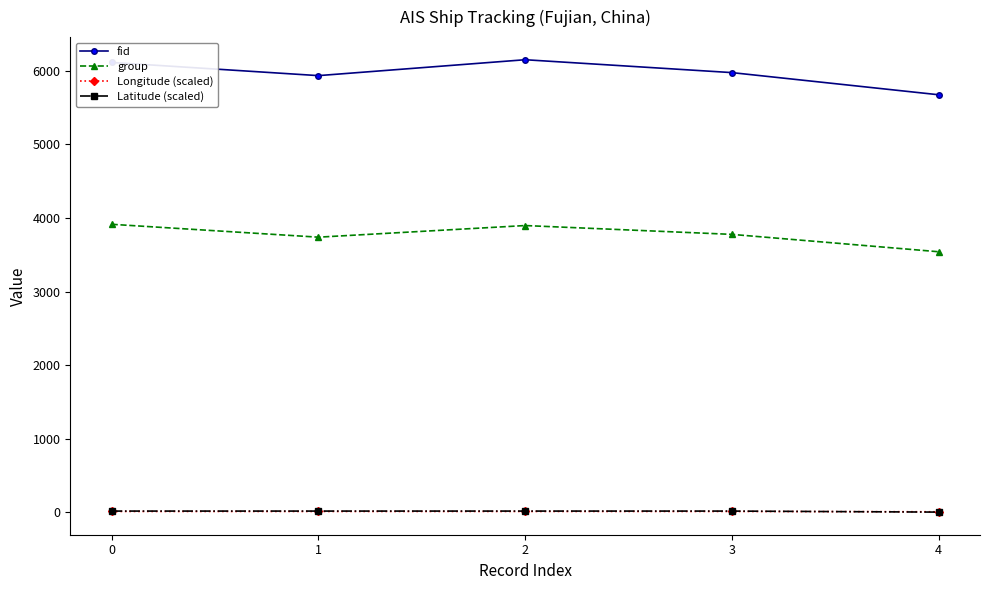

At which label does fid reach its minimum?

4